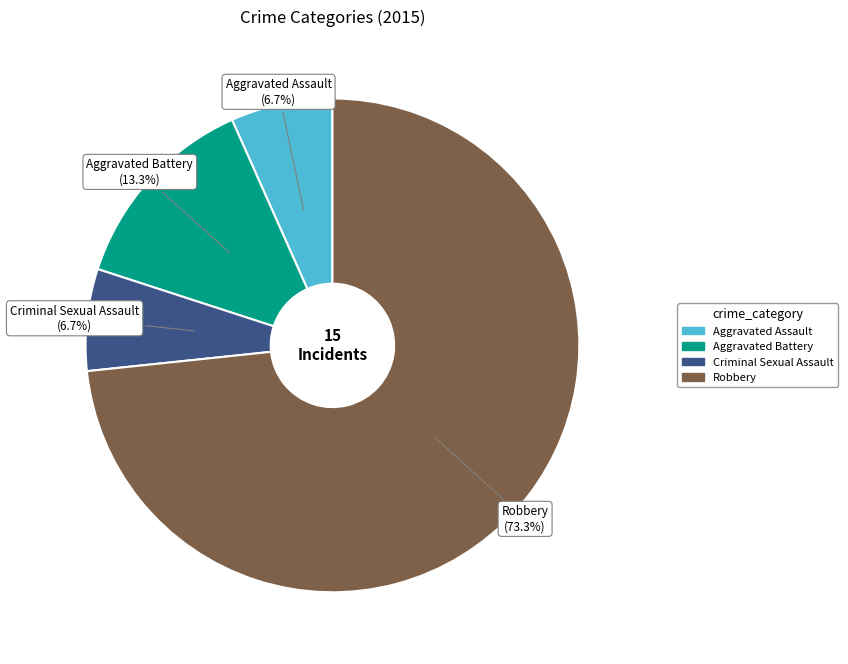

To the nearest percent, what portion does Criminal Sexual Assault represent?

7%